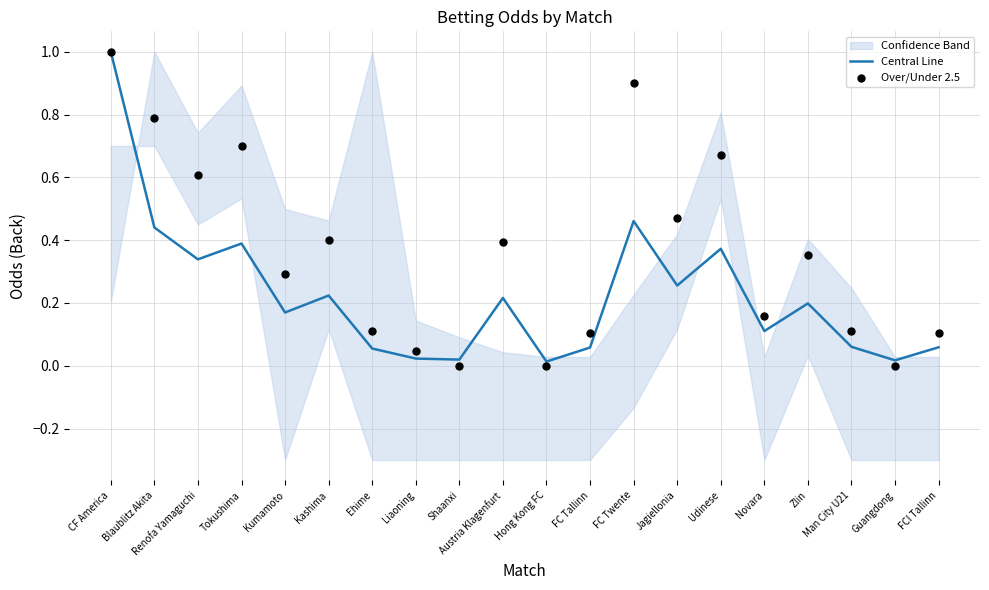

What is the total value across all series at FCI Tallinn?

0.2